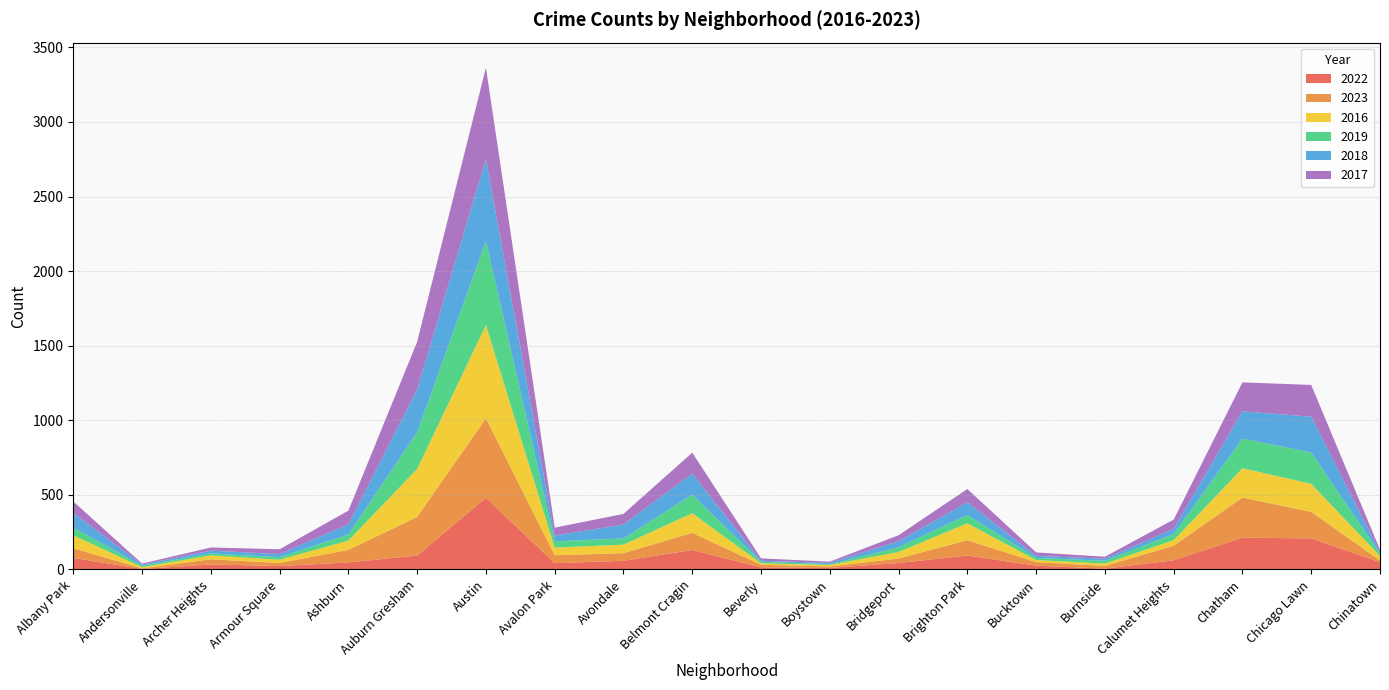

Reading left to right, transcribe all the data shown in this chart.

2022: 77	3	33	23	47	93	480	42	58	130	14	10	43	93	25	5	61	213	208	49
2023: 65	4	35	20	84	259	533	53	51	115	17	10	30	103	24	18	98	269	178	11
2016: 87	8	26	22	62	322	625	51	57	132	10	10	44	113	14	16	37	196	188	30
2019: 51	10	13	17	41	244	564	42	42	124	10	5	31	56	14	19	41	199	210	17
2018: 99	7	19	21	68	289	549	39	93	141	7	9	41	85	14	14	36	183	240	9
2017: 77	7	21	32	92	319	613	53	71	141	16	8	40	89	23	13	61	194	213	16